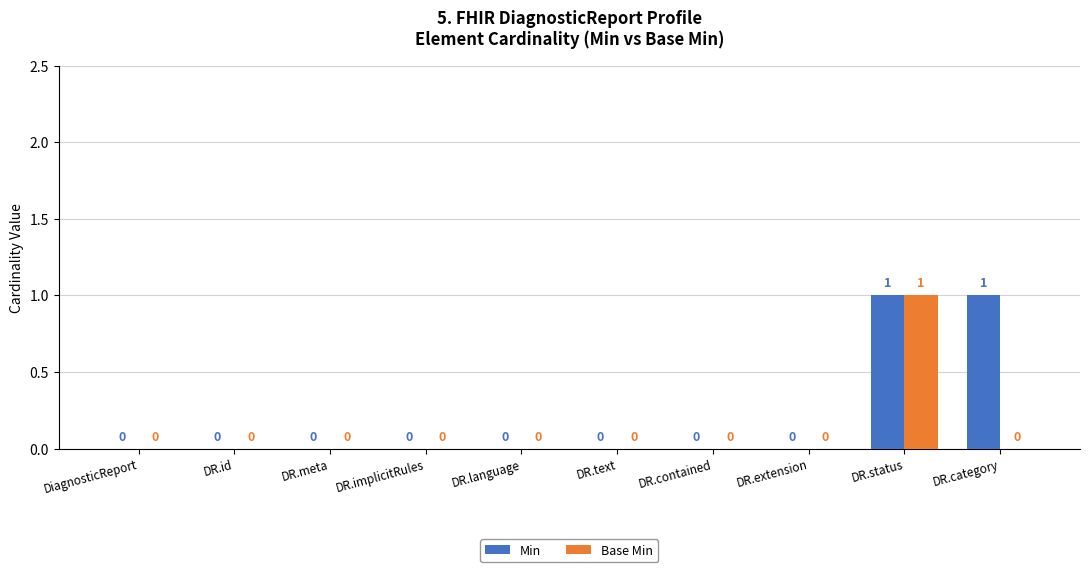

At which category is the sum across all series the highest?

DR.status